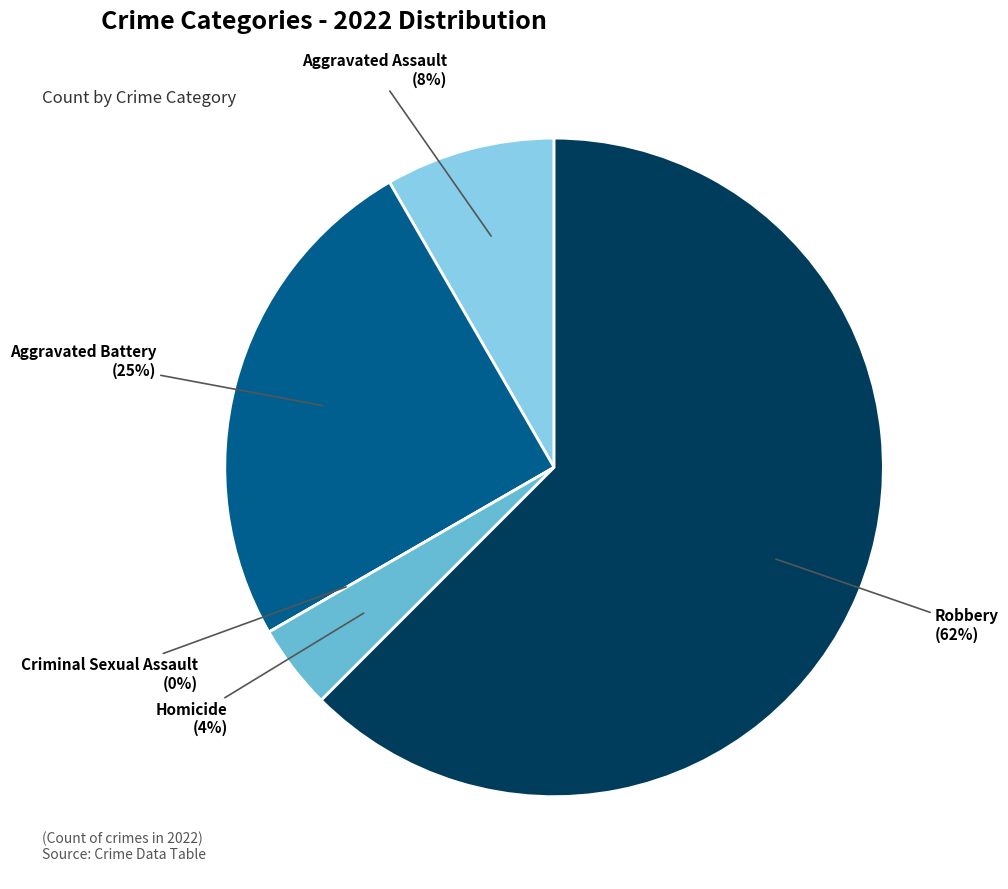

Which category has the smallest portion of the pie?

Criminal Sexual Assault